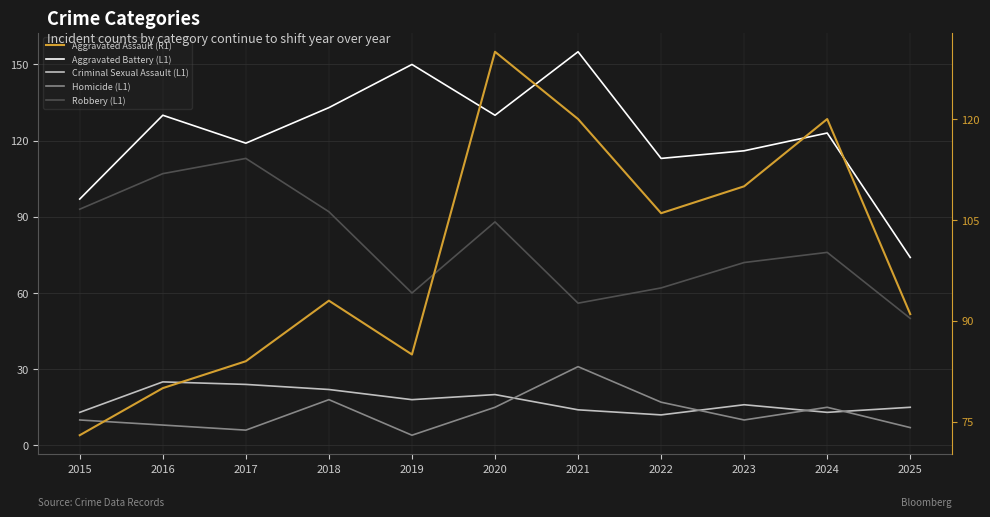

Which has a higher value, 2017 or 2022?

2017